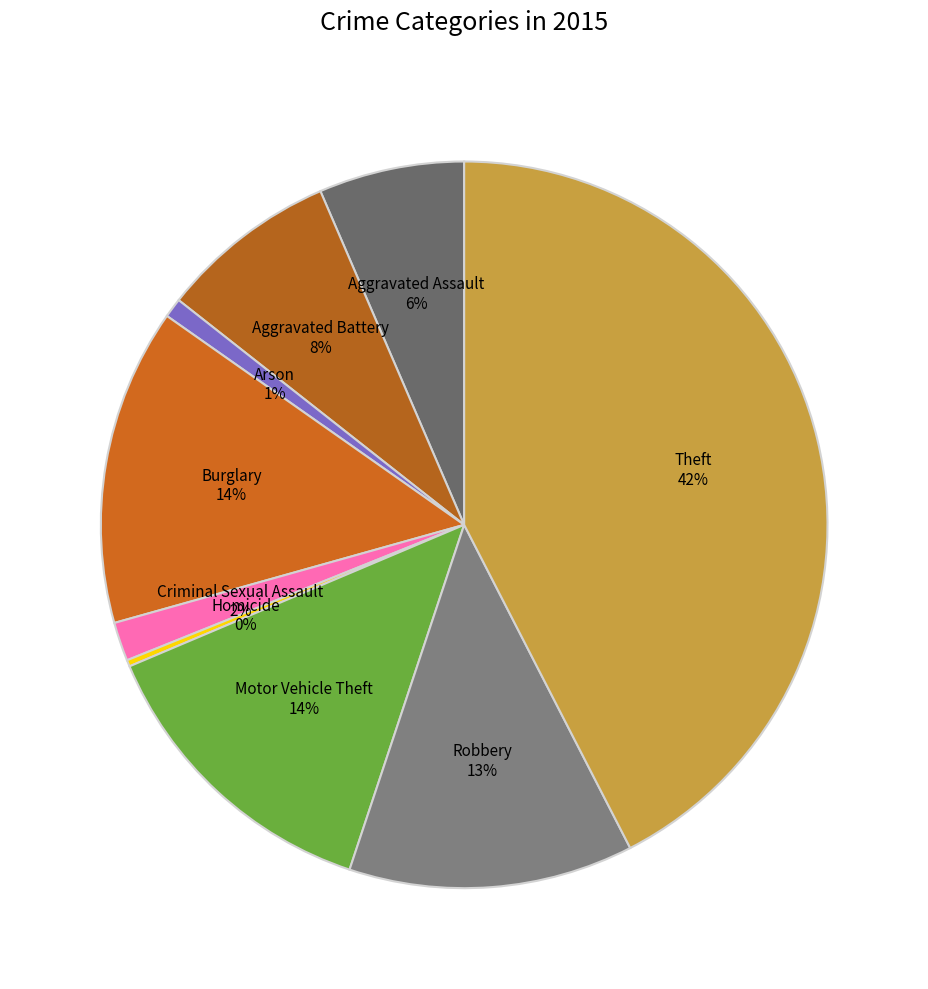

How many segments does this pie chart have?

9